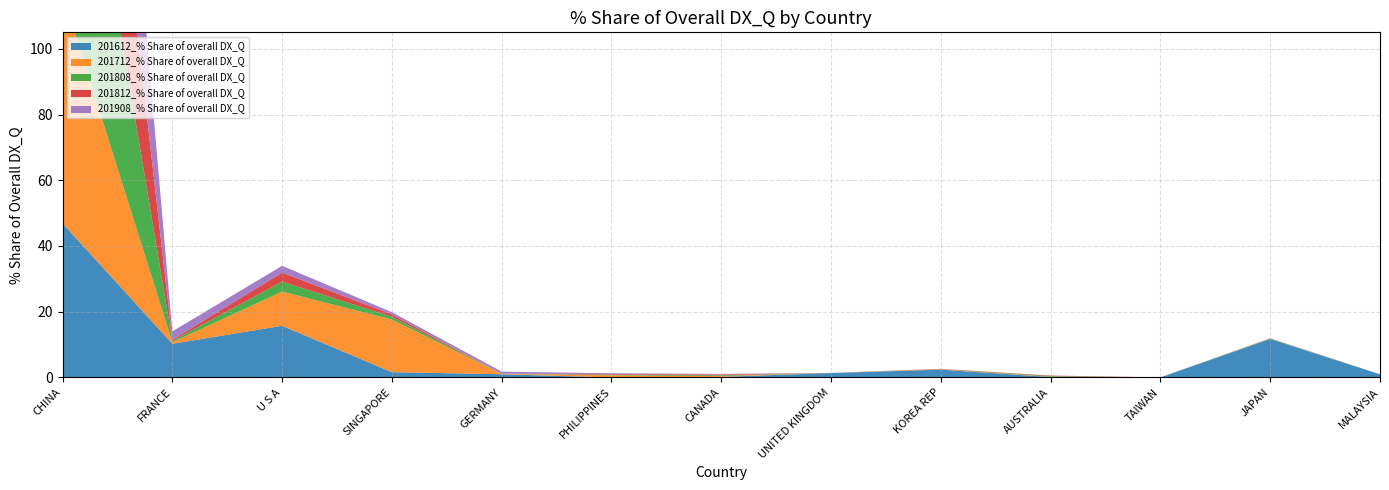

Reading left to right, what are all the values shown in this chart?

201612_% Share of overall DX_Q: 46.9	10.2	15.7	1.6	1.0	0.0	0.2	1.3	2.4	0.1	0.0	11.7	0.9
201712_% Share of overall DX_Q: 69.9	0.5	10.4	16.0	0.1	0.6	0.2	0.0	0.1	0.1	0.0	0.0	0.0
201808_% Share of overall DX_Q: 94.0	0.4	3.1	0.8	0.0	0.2	0.2	0.0	0.0	0.2	0.0	0.1	0.0
201812_% Share of overall DX_Q: 94.5	0.3	2.7	0.7	0.0	0.2	0.2	0.0	0.1	0.2	0.0	0.1	0.0
201908_% Share of overall DX_Q: 93.6	2.5	2.1	0.7	0.6	0.2	0.2	0.0	0.0	0.0	0.0	0.0	0.0